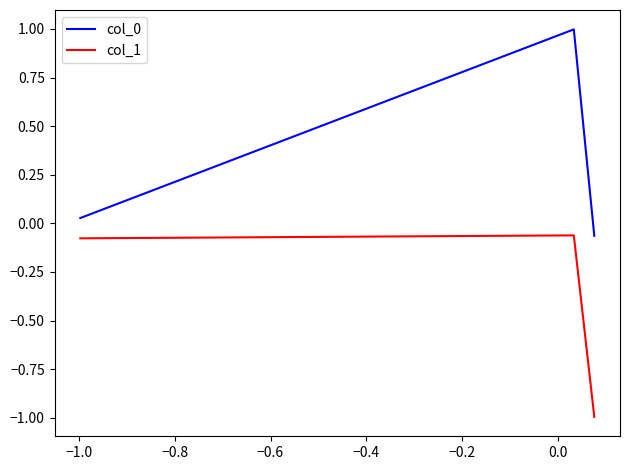

What is the difference between the maximum and minimum values in the col_1 series?

0.9